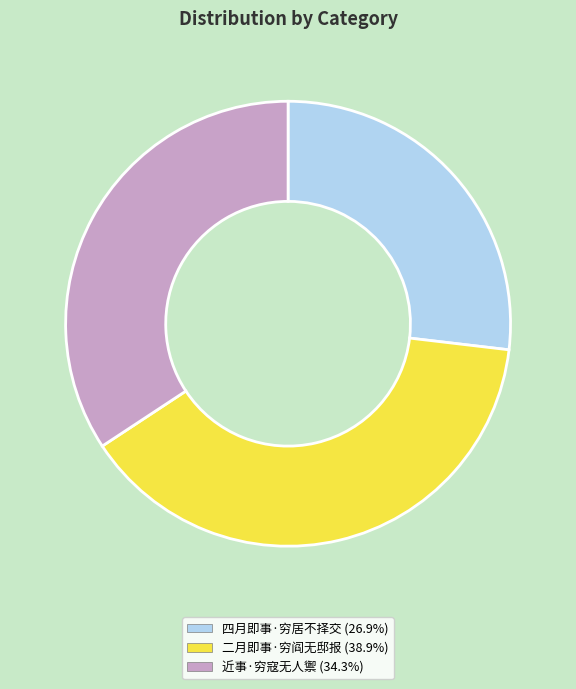

Approximately how many times larger is the value at 四月即事·穷居不择交 compared to 二月即事·穷阎无邸报?

0.7